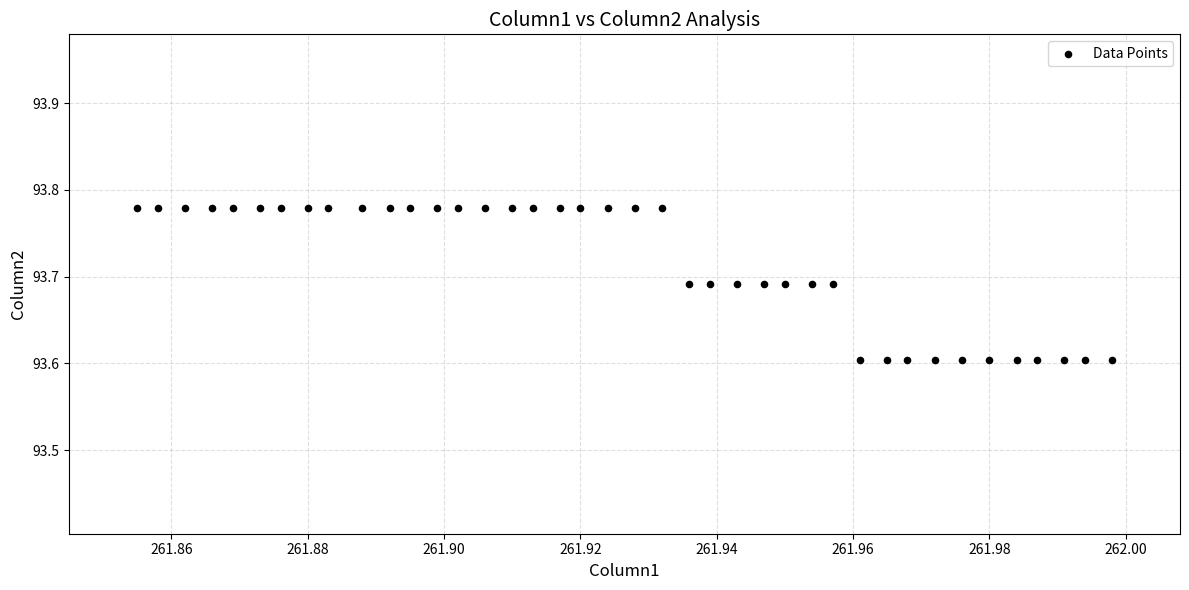

Count the number of points in this scatter plot.

40